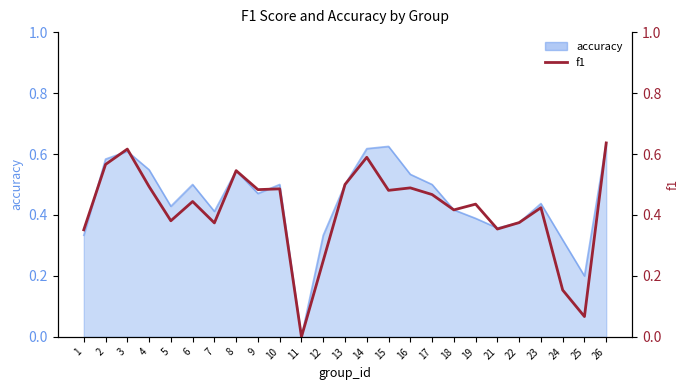

How many data points does each series have?

25